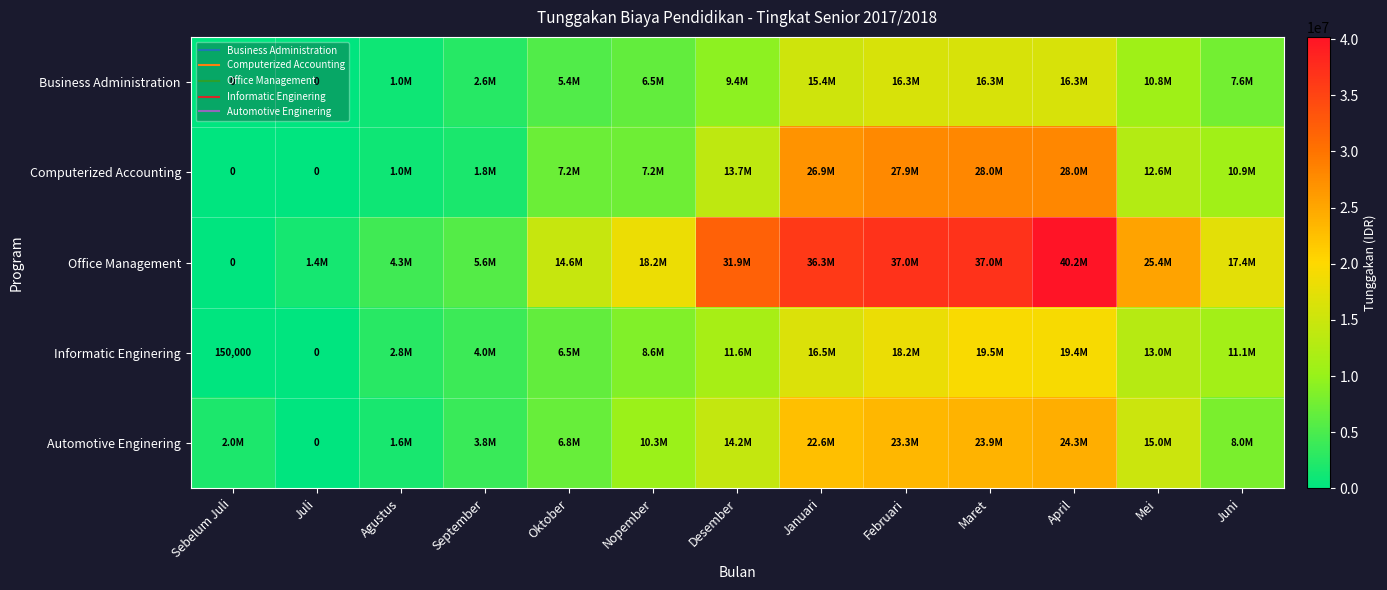

Which series has the widest spread of values?

Office Management